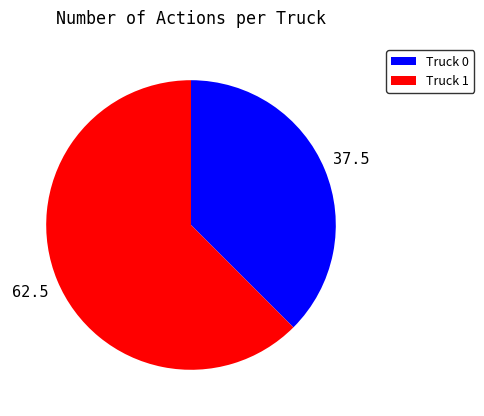

What is the ratio of the value at Truck 0 to the value at Truck 1?

0.6